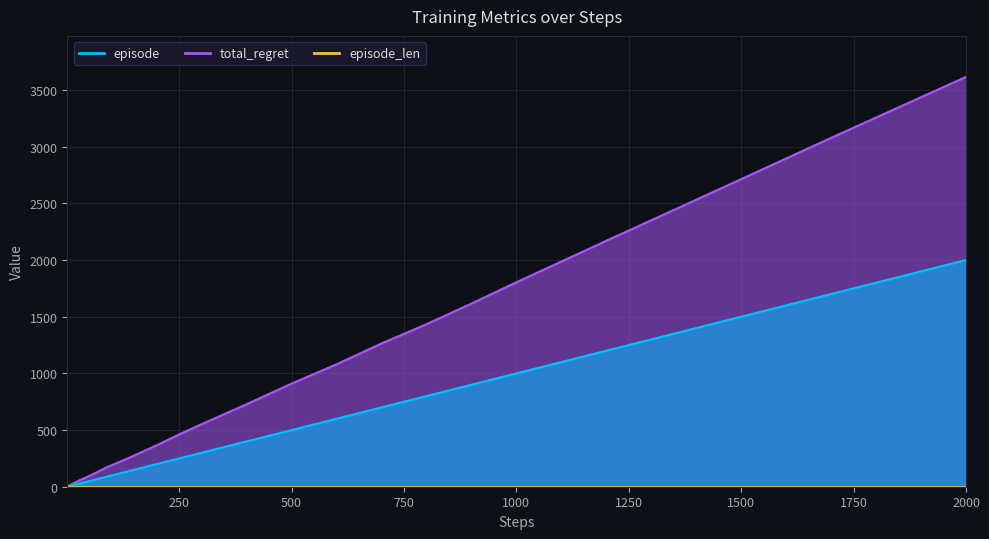

True or false: episode and total_regret intersect in this chart.

False